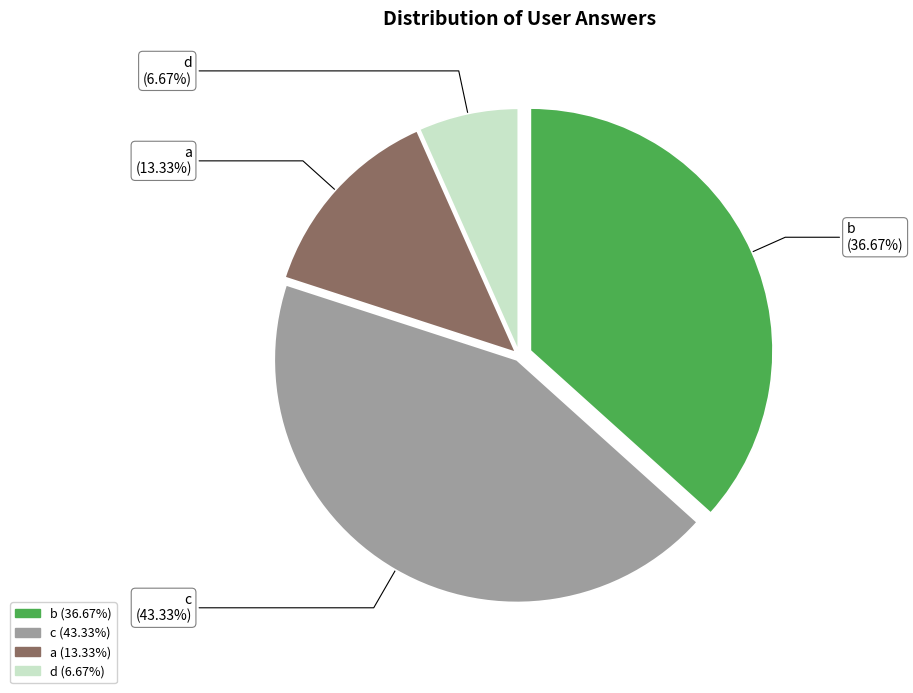

The d slice represents 7% of the pie. True or false?

True